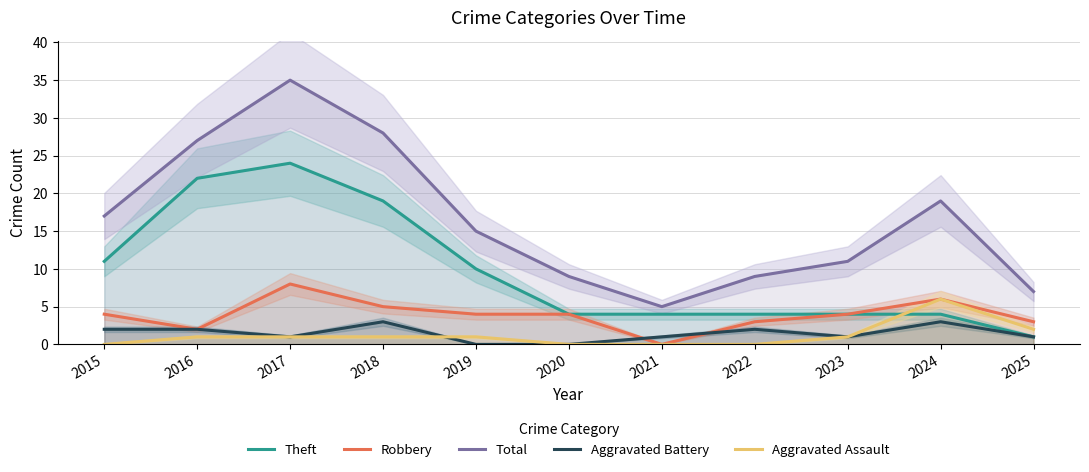

True or false: Aggravated Assault and Robbery cross at least once.

False